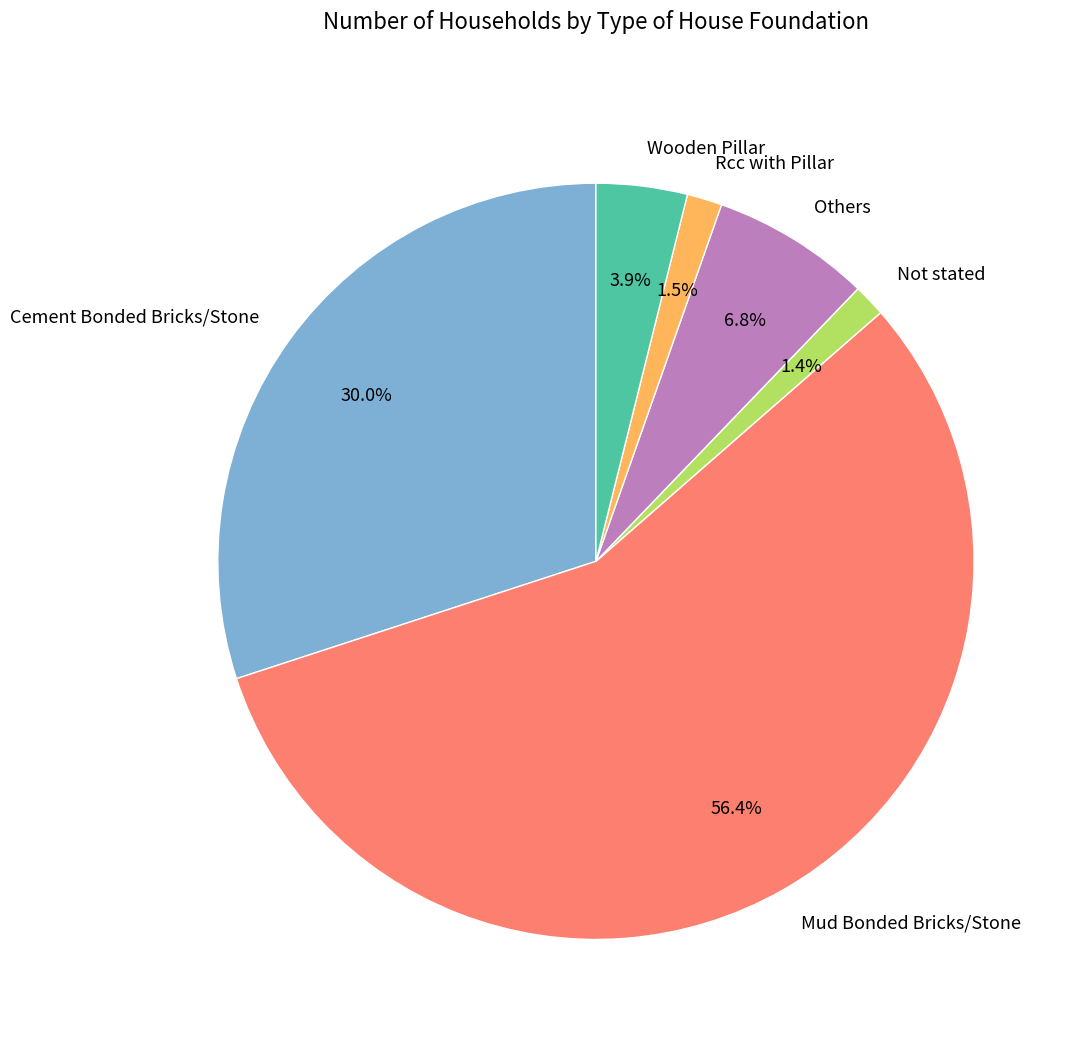

Combined, do Rcc with Pillar and Not stated account for over 50%?

No